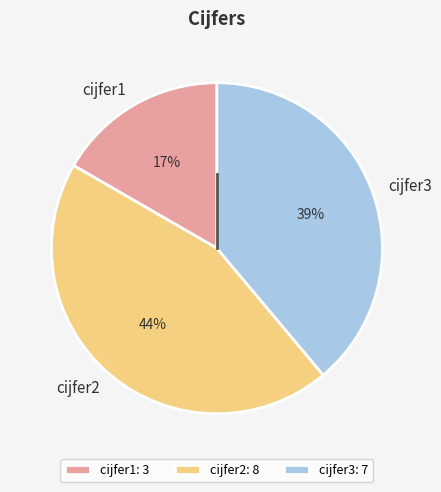

Which slice is the largest?

cijfer2